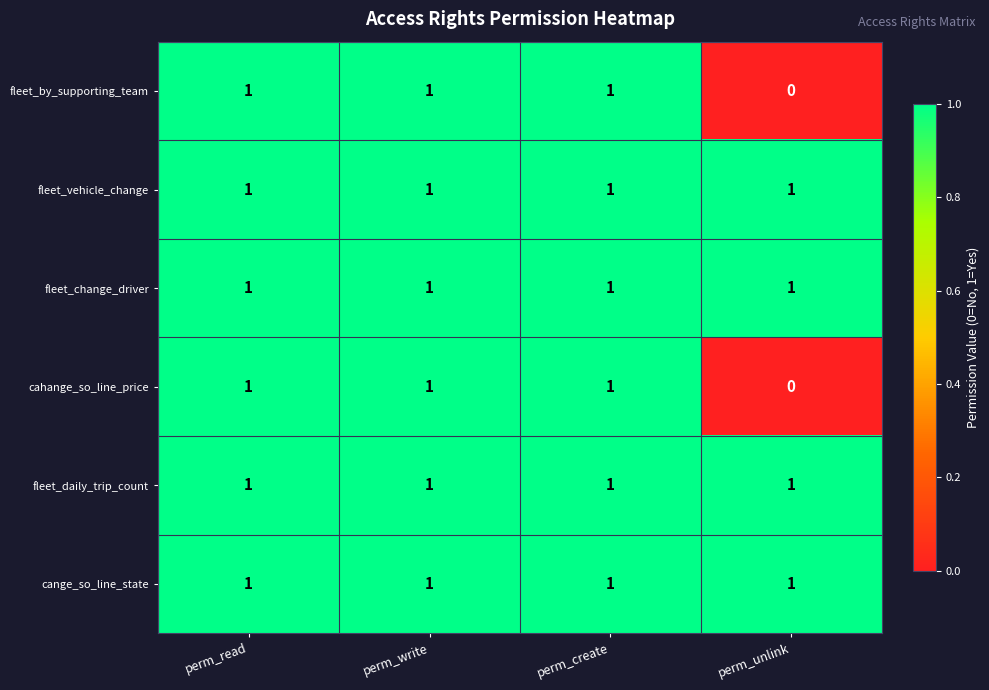

What is the total value across all series at perm_unlink?

4